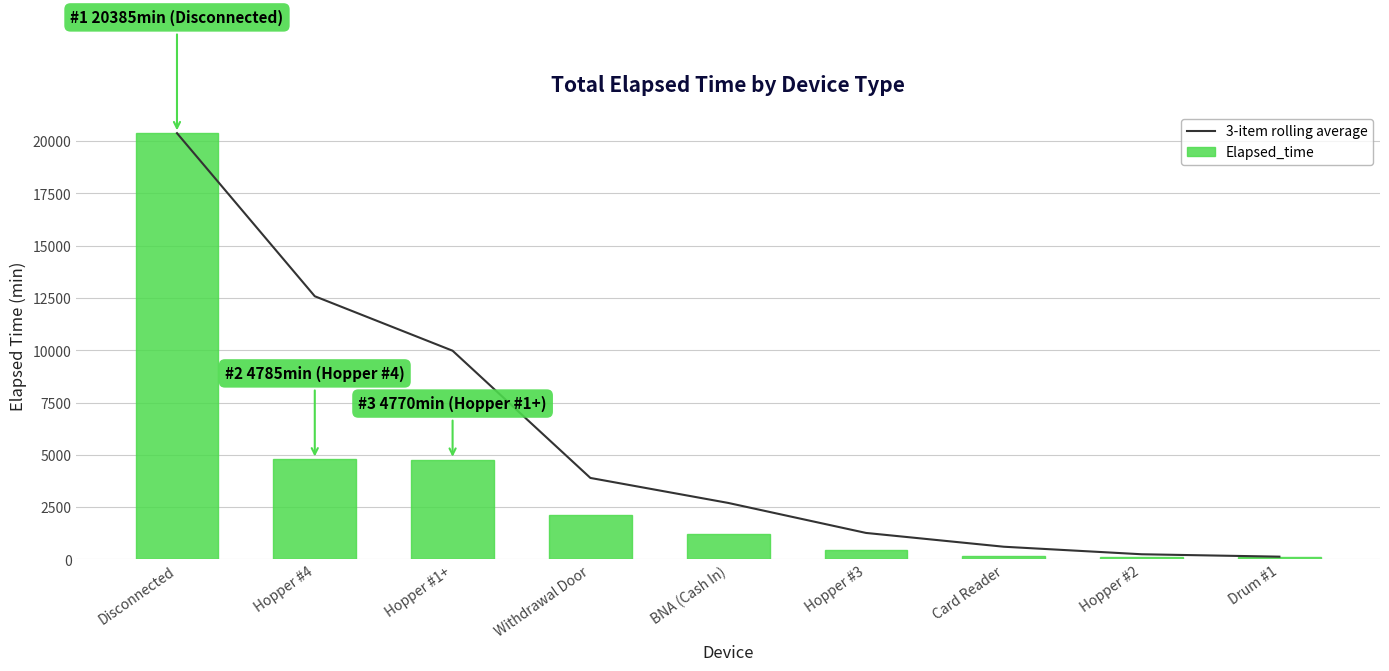

Which series has the largest total across all categories?

3-item rolling average